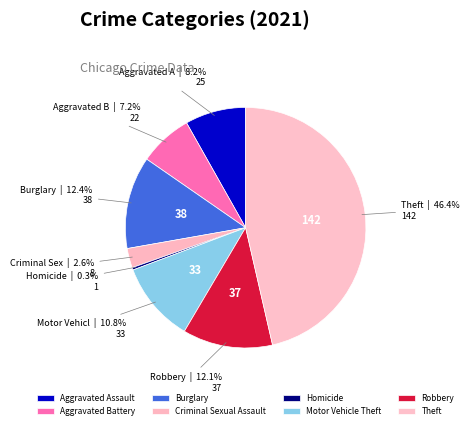

Do Aggravated Assault and Burglary together represent more than half of the pie?

No